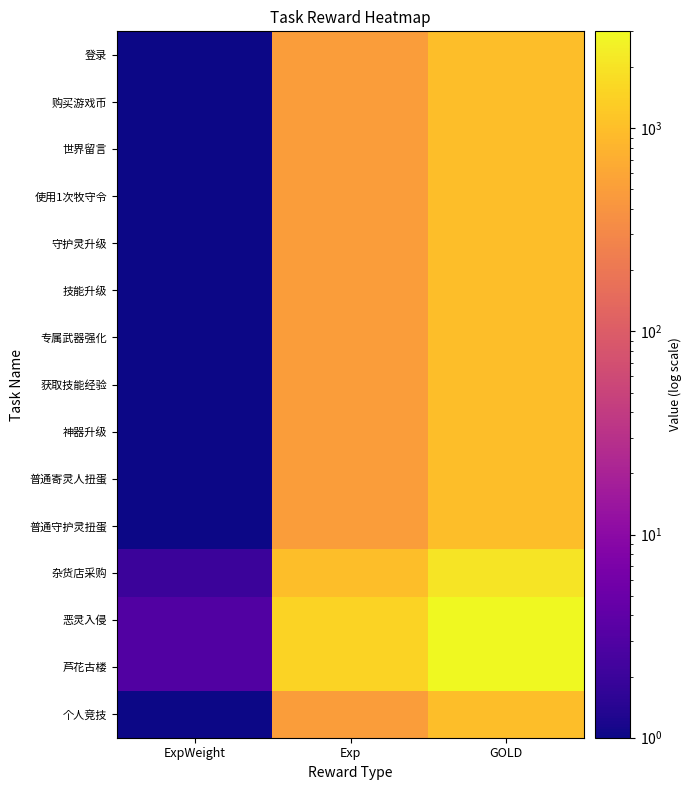

Which label corresponds to the largest value in the chart?

GOLD